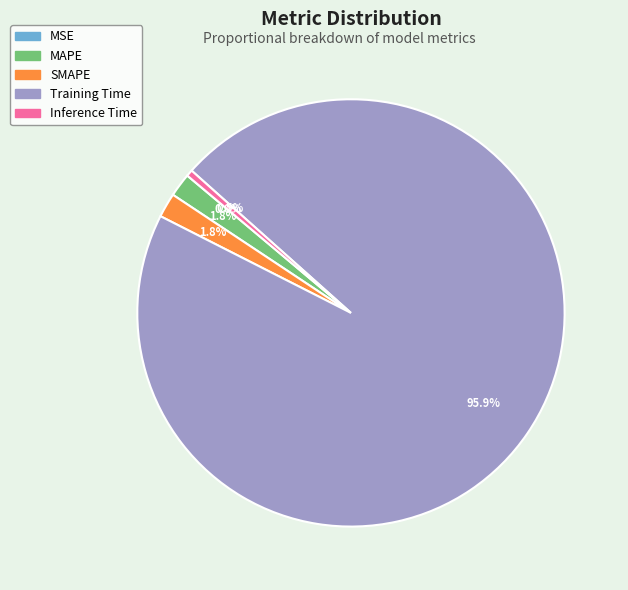

What is the largest slice in the pie chart?

Training Time